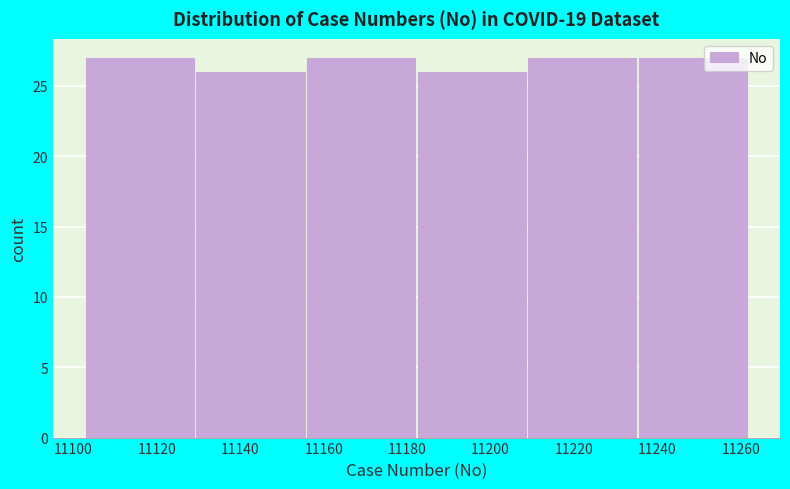

Reading left to right, transcribe this chart: for each bar, give the range it covers on the x-axis and its height. Neither the bar edges nor the heights are printed on the chart, so give them approximately, as read against the axes.

11103.0 to 11129.5: 27
11129.5 to 11156.0: 26
11156.0 to 11182.5: 27
11182.5 to 11209.0: 26
11209.0 to 11235.5: 27
11235.5 to 11262.0: 27